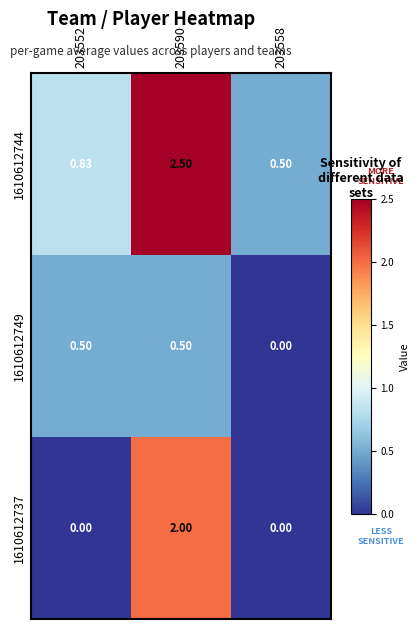

Is the value of 1610612737 at 203558 greater than the value of 1610612749 at 203590?

No